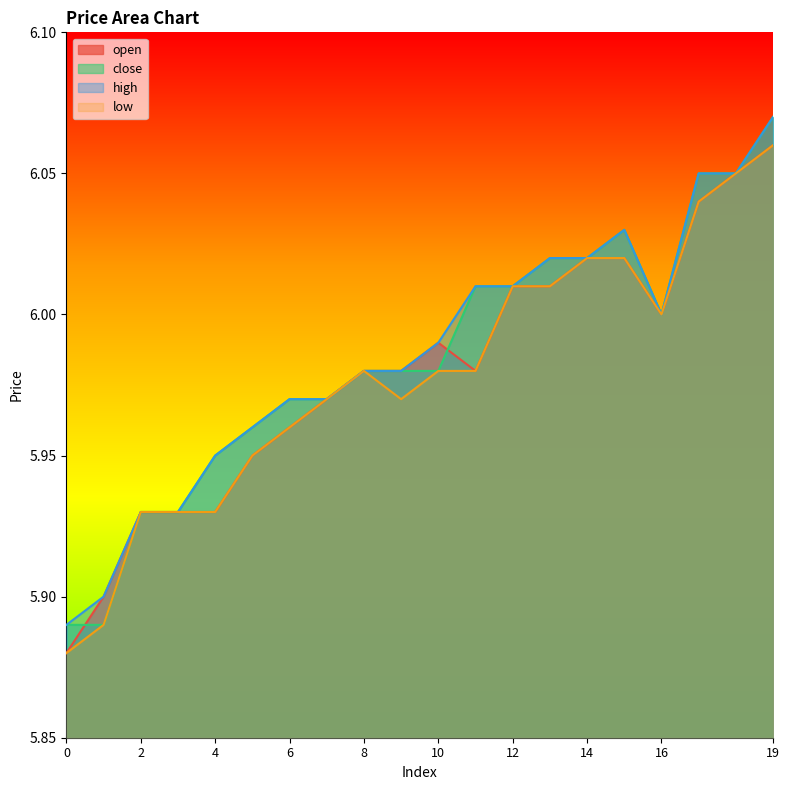

Where is the first local maximum for open?

10